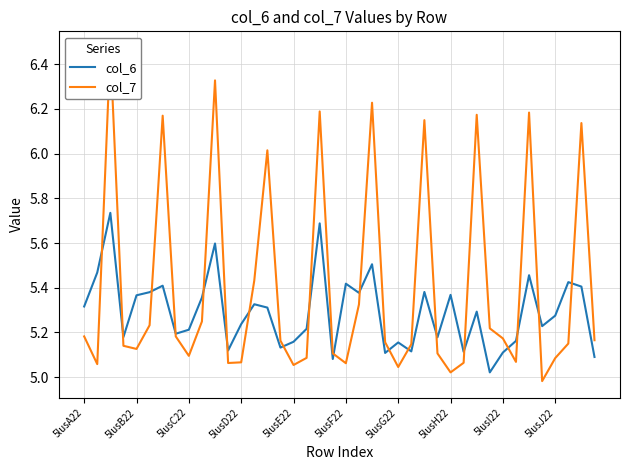

What is the minimum value for col_7?

5.0